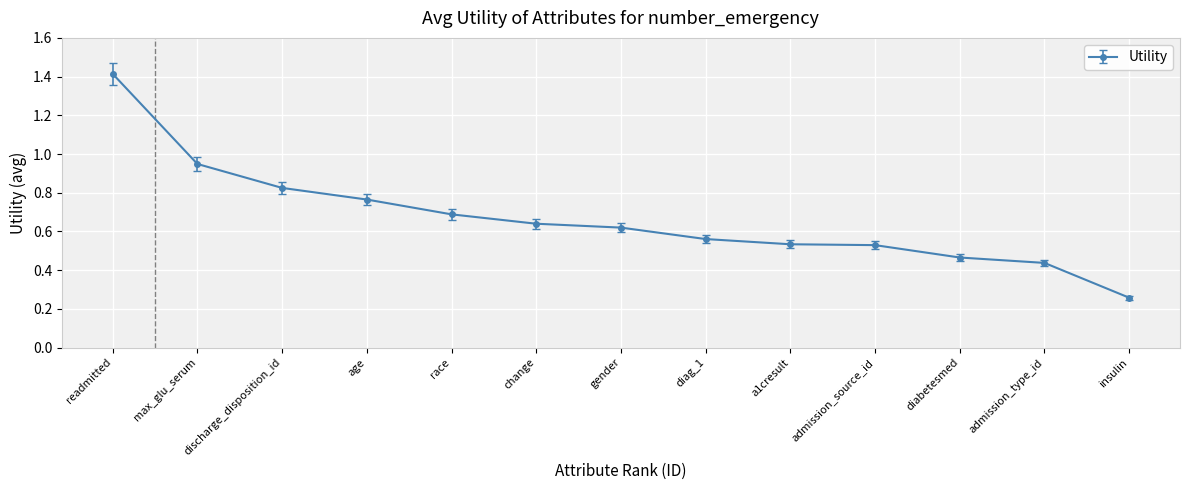

What is the sum of all values?

8.7